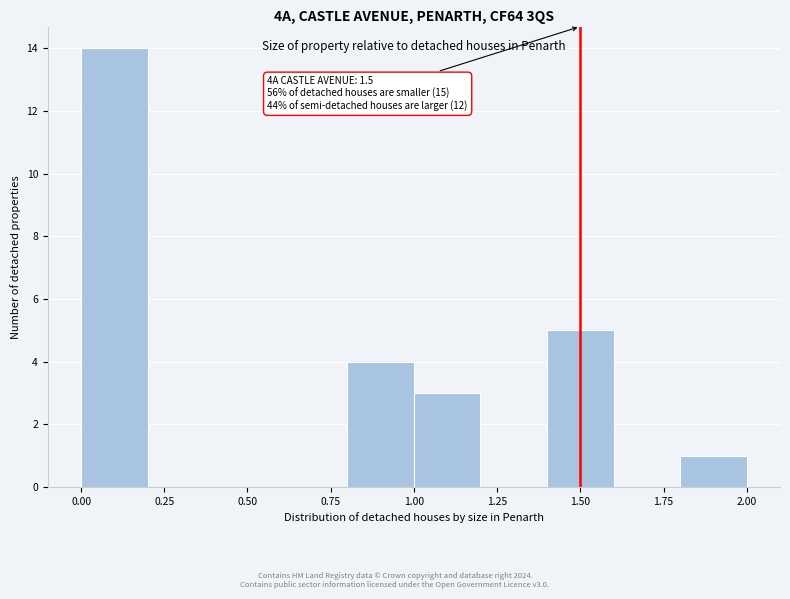

Which range on the x-axis has the tallest bar?

0.0 to 0.2